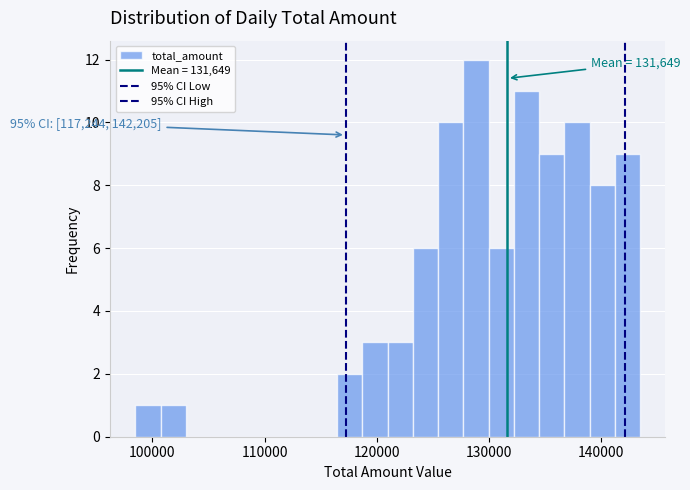

Read against the x-axis, roughly where is the centre of the tallest bar?

129000